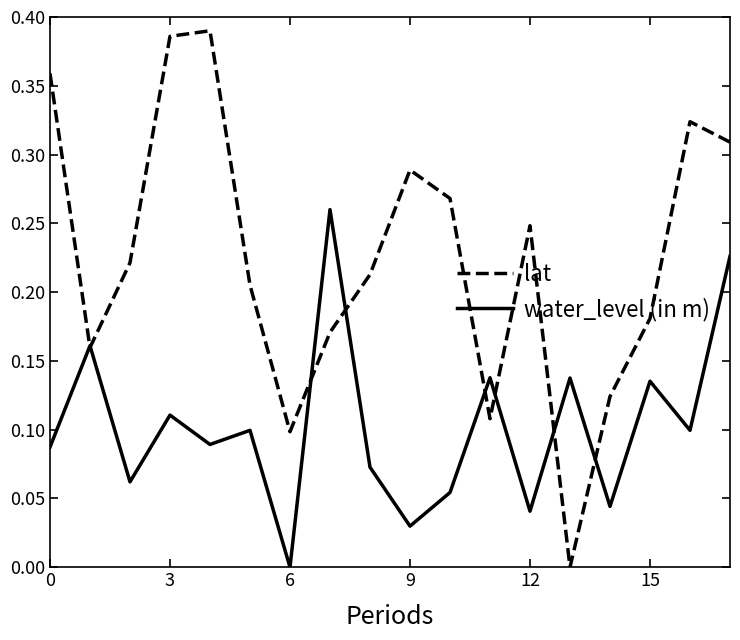

How many interior local valleys does the water_level (in m) series have?

7